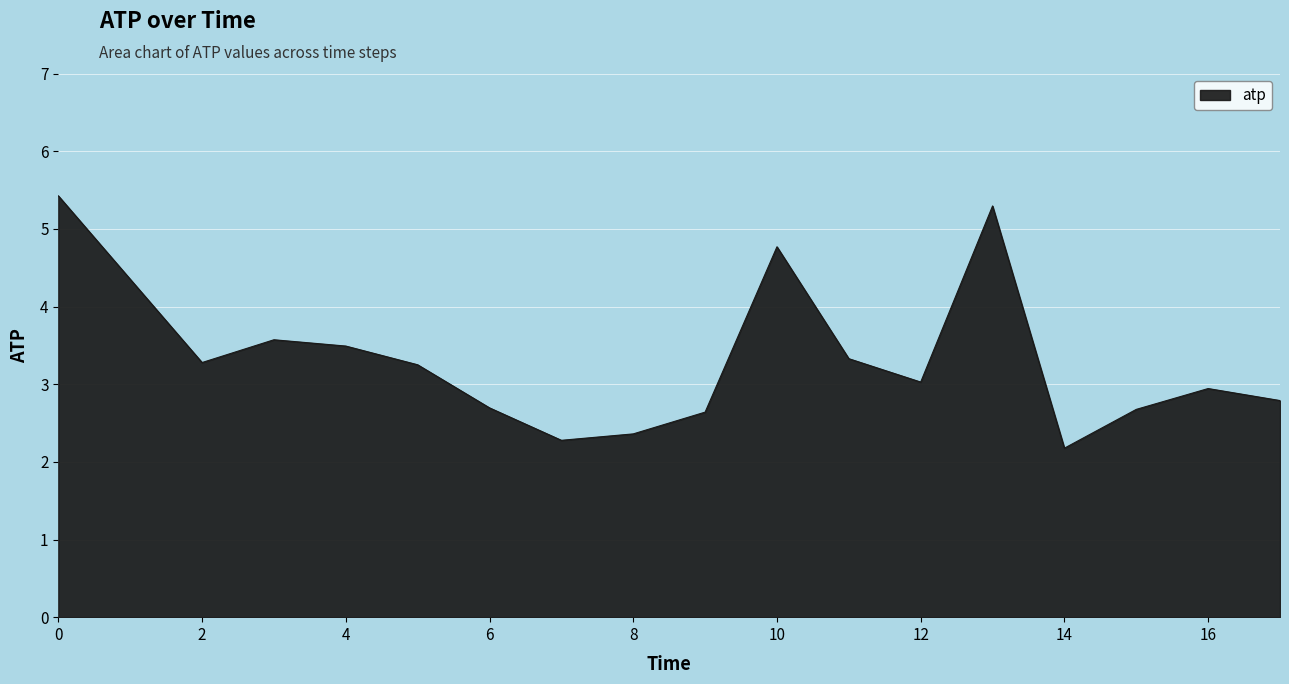

What is the difference between the maximum and minimum values?

3.2